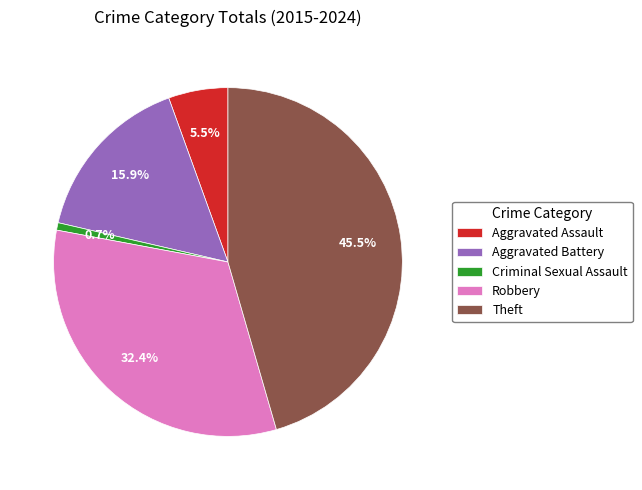

To the nearest percent, what is the difference between the Aggravated Battery and Aggravated Assault slice percentages?

10%